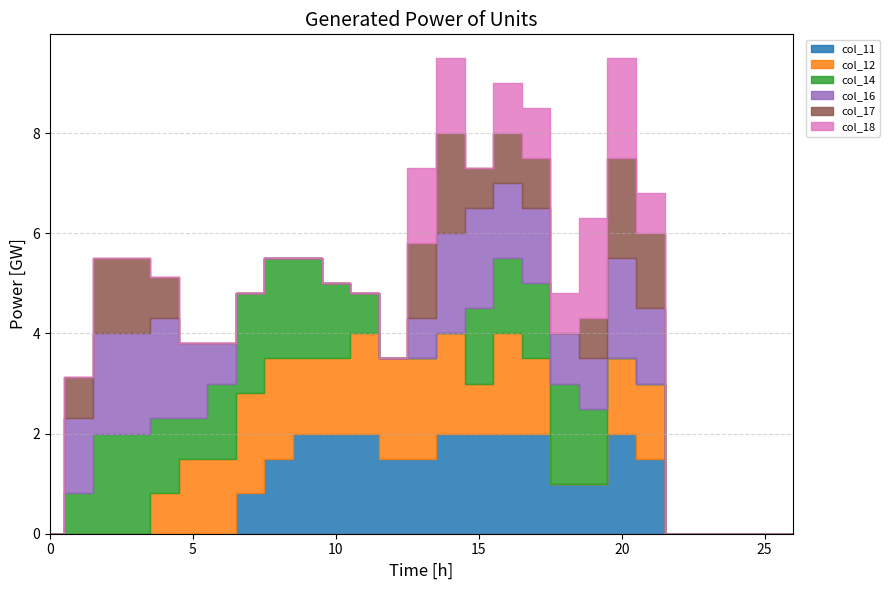

In col_12, how many points are higher than both neighbors (excluding endpoints)?

1